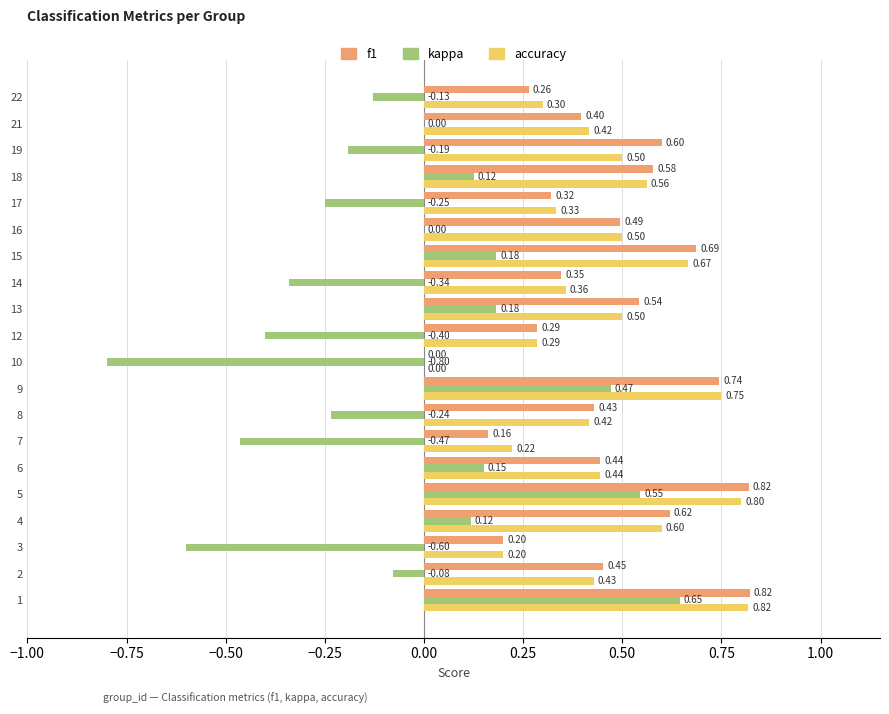

Which series has the largest total across all categories?

f1